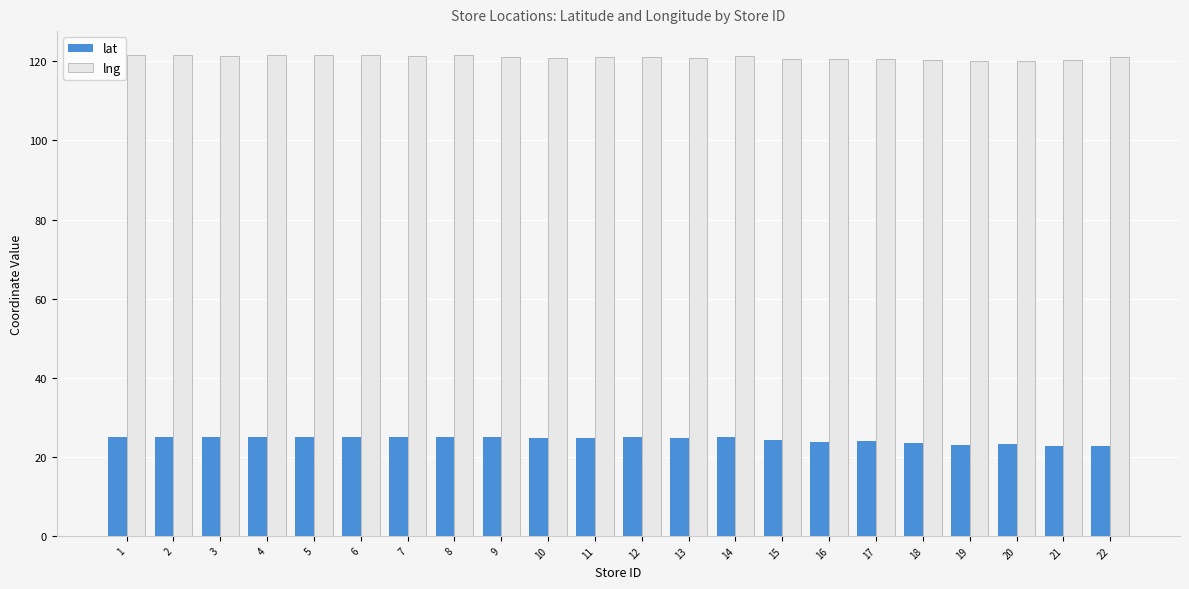

The lat series shows 17.0 at 1. True or false?

False